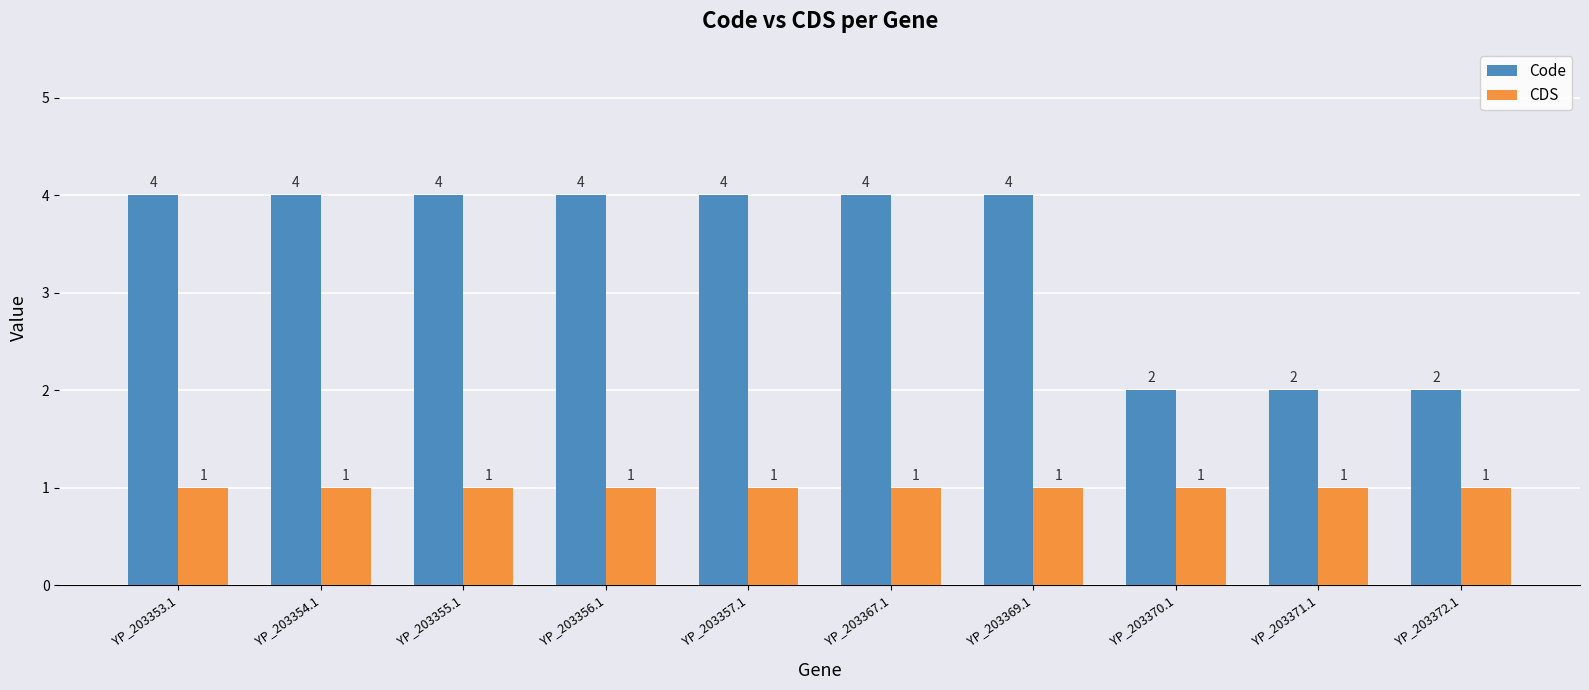

What is the difference between the Code values at YP_203356.1 and YP_203370.1?

2